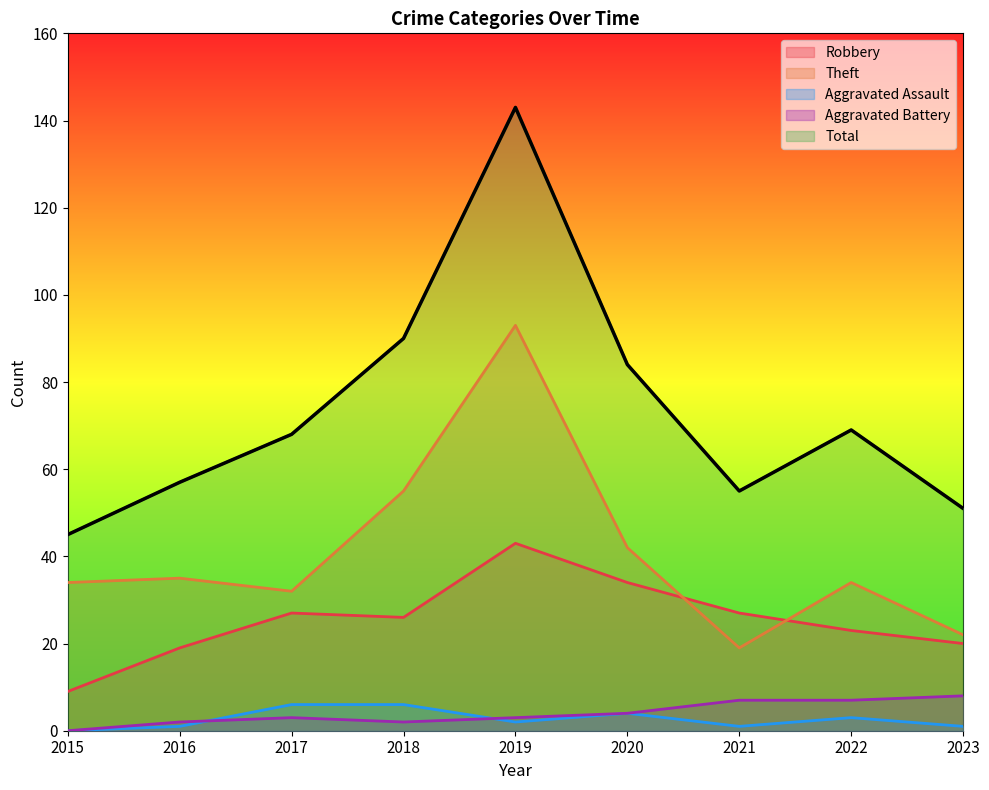

Which label corresponds to the largest value in the chart?

2019